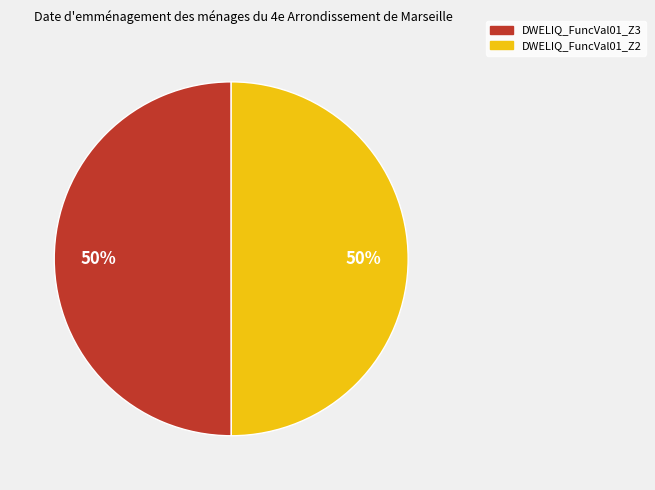

To the nearest percent, what portion does DWELIQ_FuncVal01_Z2 represent?

50%